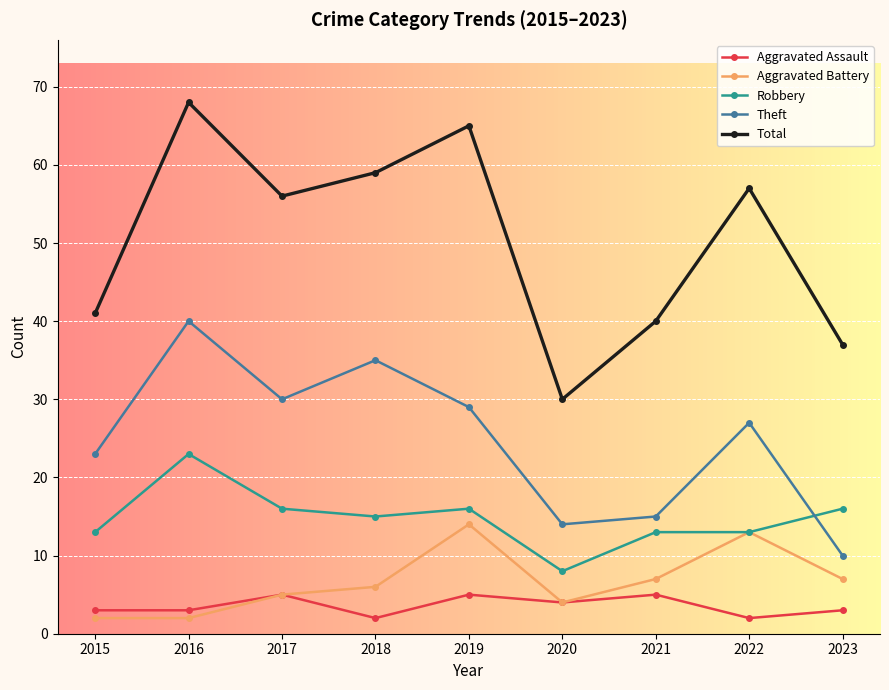

How many data points does each series have?

9